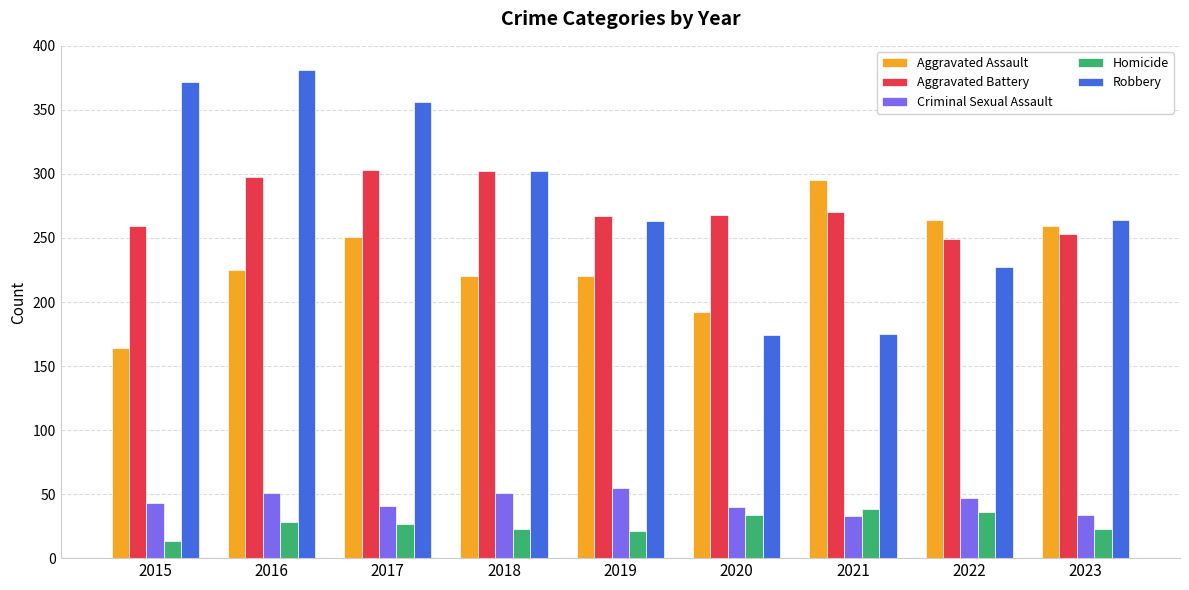

What is the sum of all Aggravated Battery values?

2469